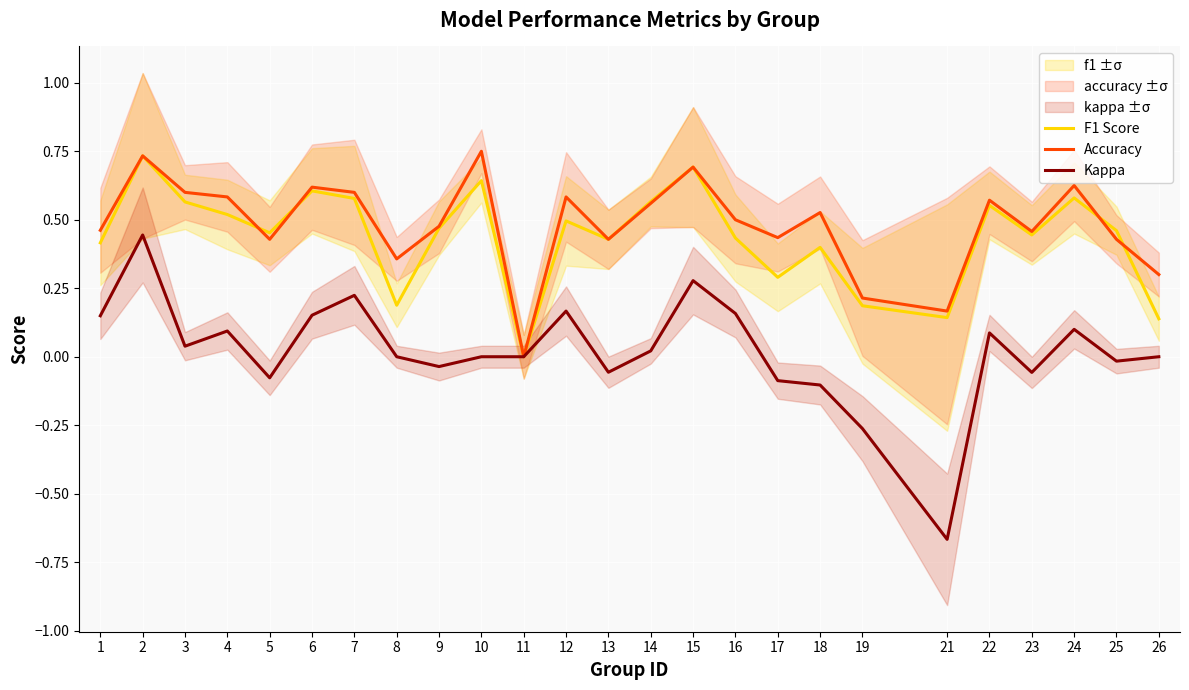

Which series has the widest spread of values?

Kappa